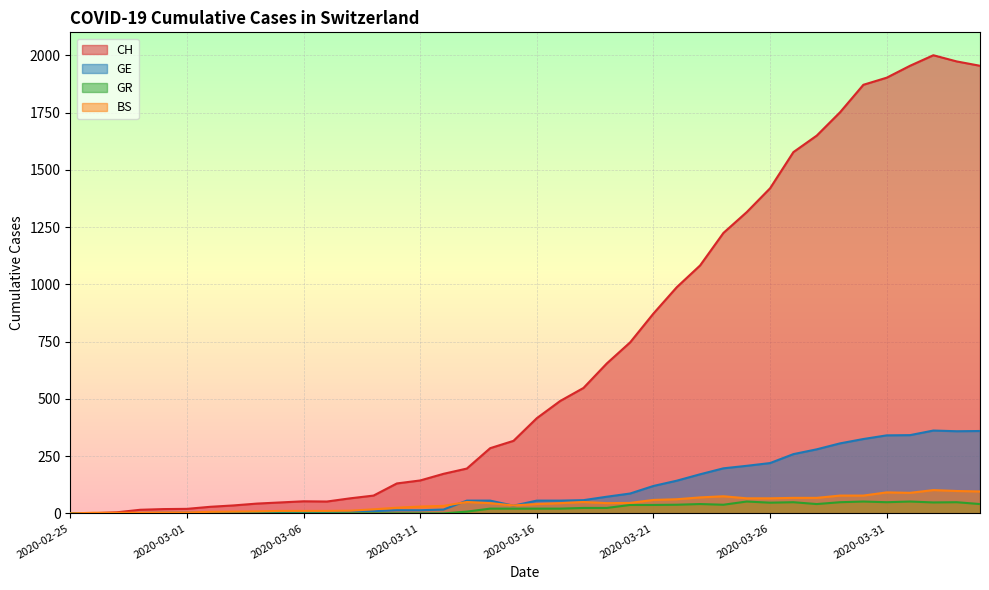

What is the average value of the GE series?

114